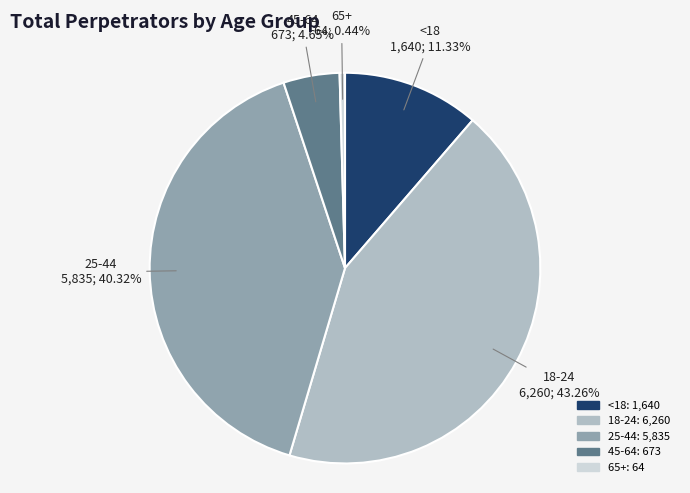

True or false: 65+ accounts for 0% of the total.

True